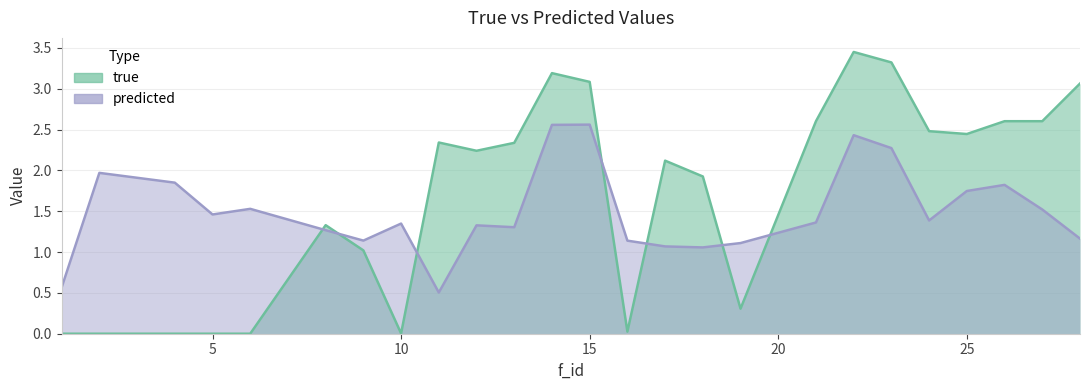

What is the approximate value of true at 21?

2.6